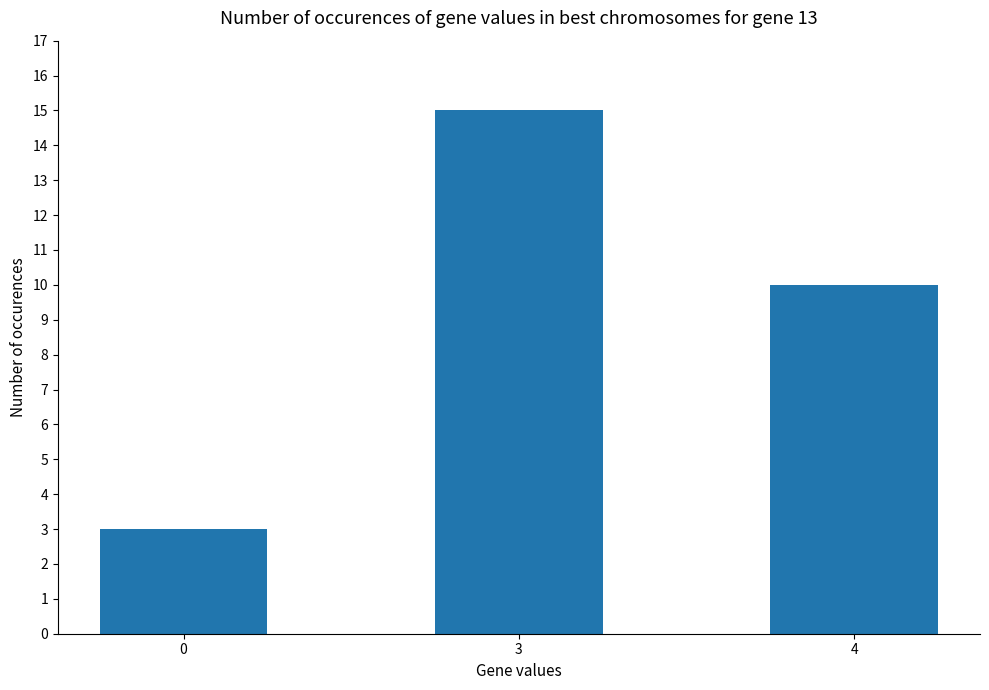

What is the change in value from 0 to 4?

+7